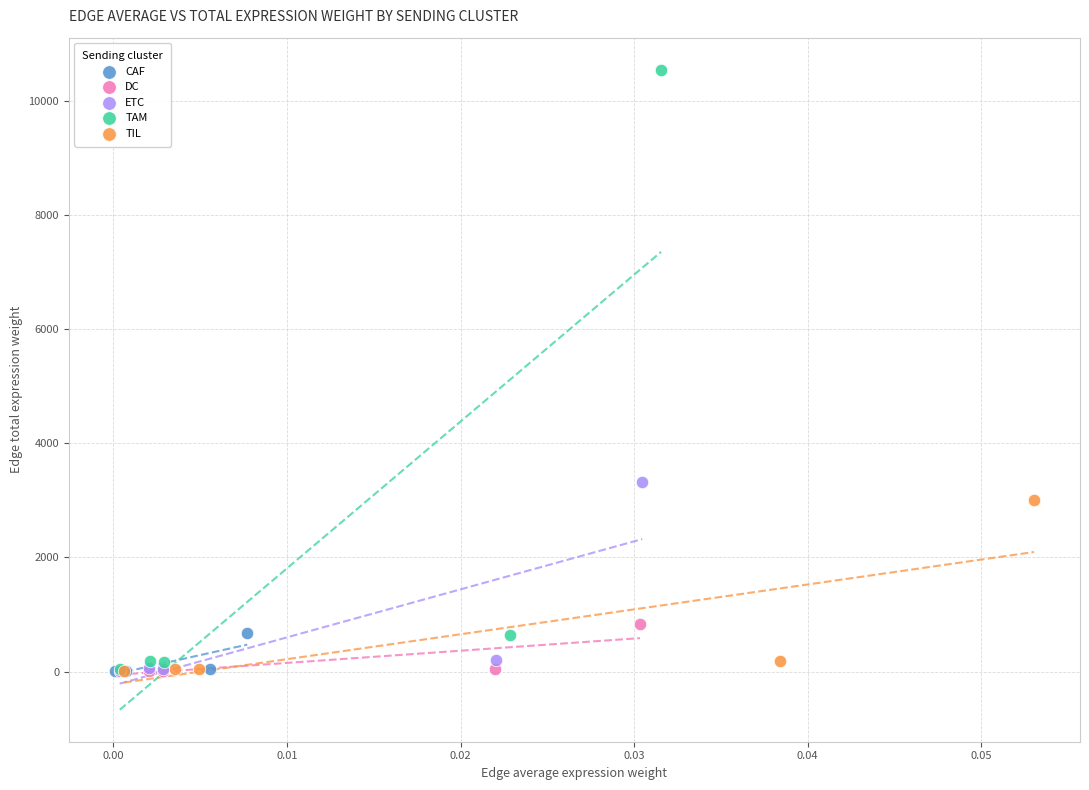

Which series reaches the maximum Y coordinate?

TAM